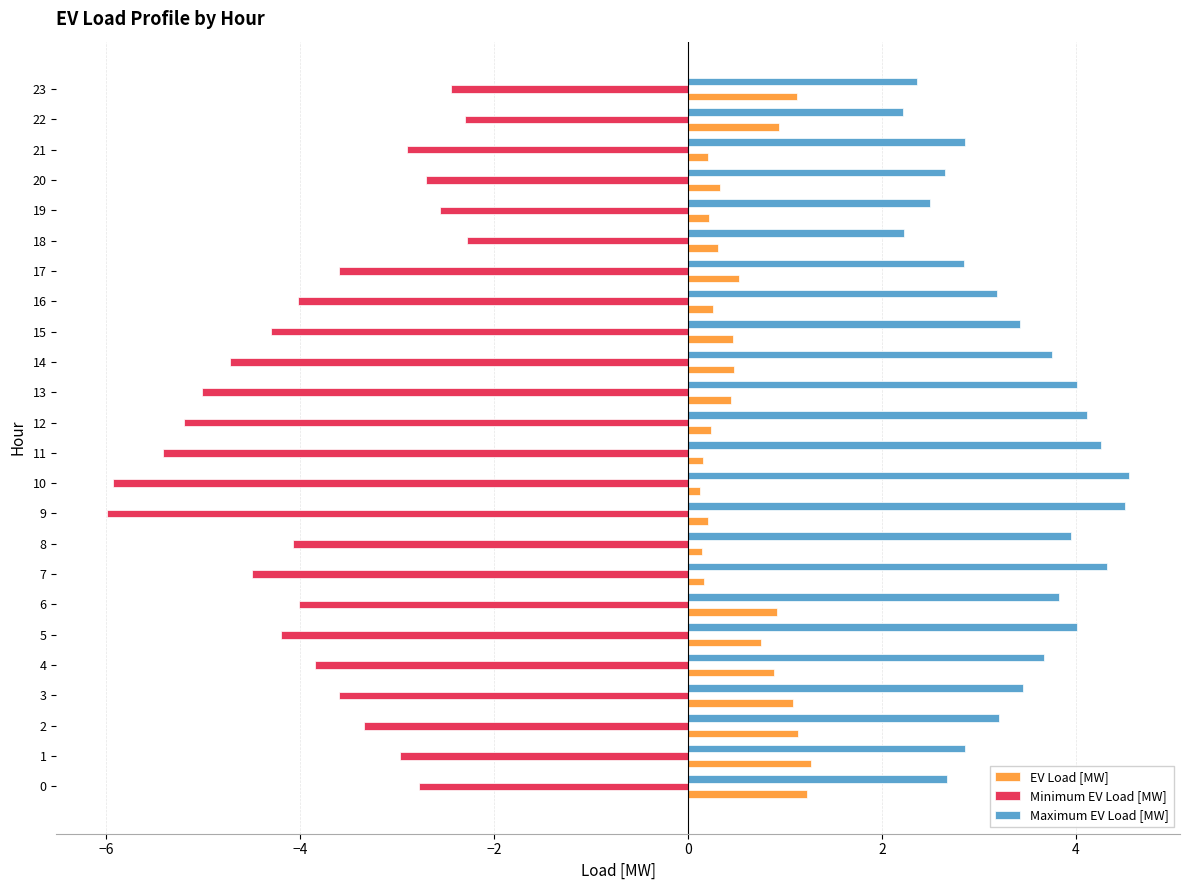

Is it true that Maximum EV Load [MW] equals 4.5 at 10?

True